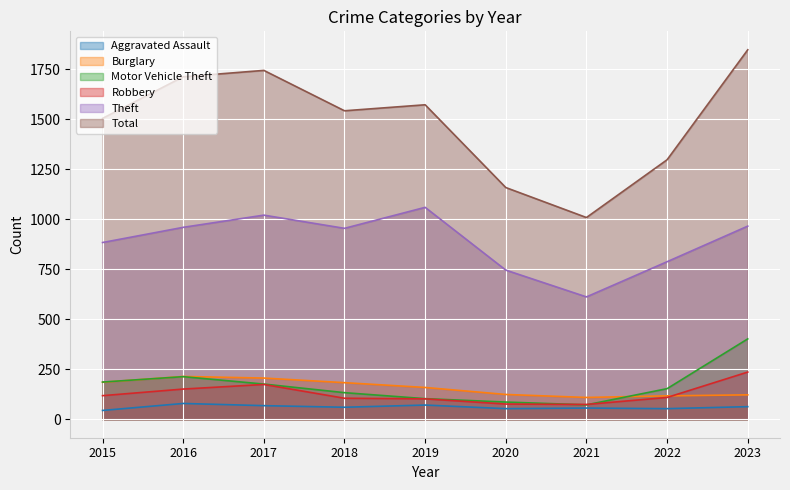

The value of Theft at 2017 is 1021. True or false?

True